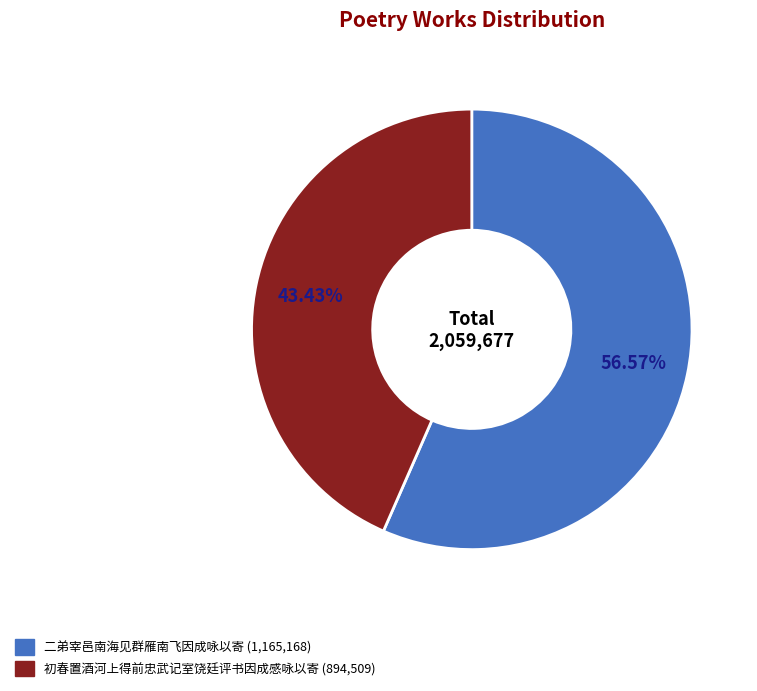

True or false: 二弟宰邑南海见群雁南飞因成咏以寄 accounts for 70% of the total.

False